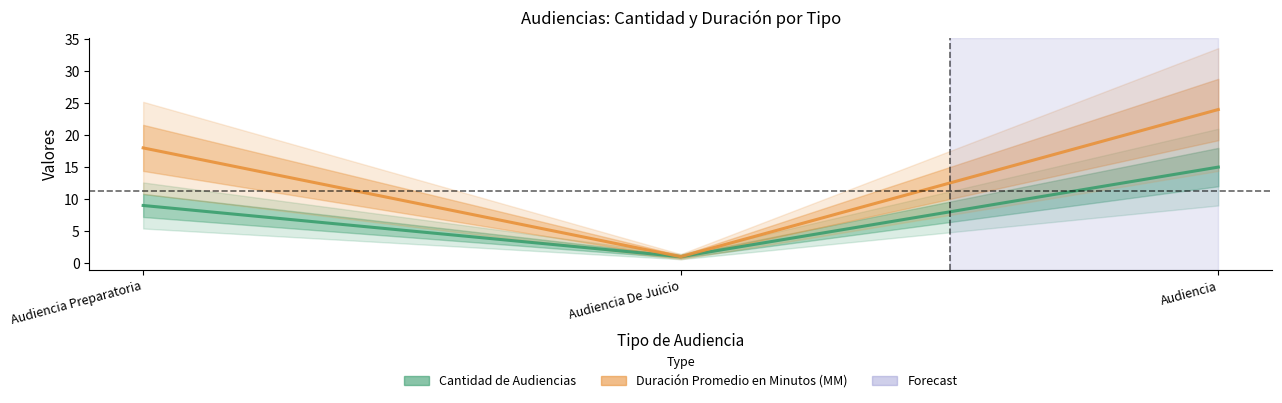

True or false: Duración Promedio en Minutos (MM) has a value of 24 at Audiencia.

True